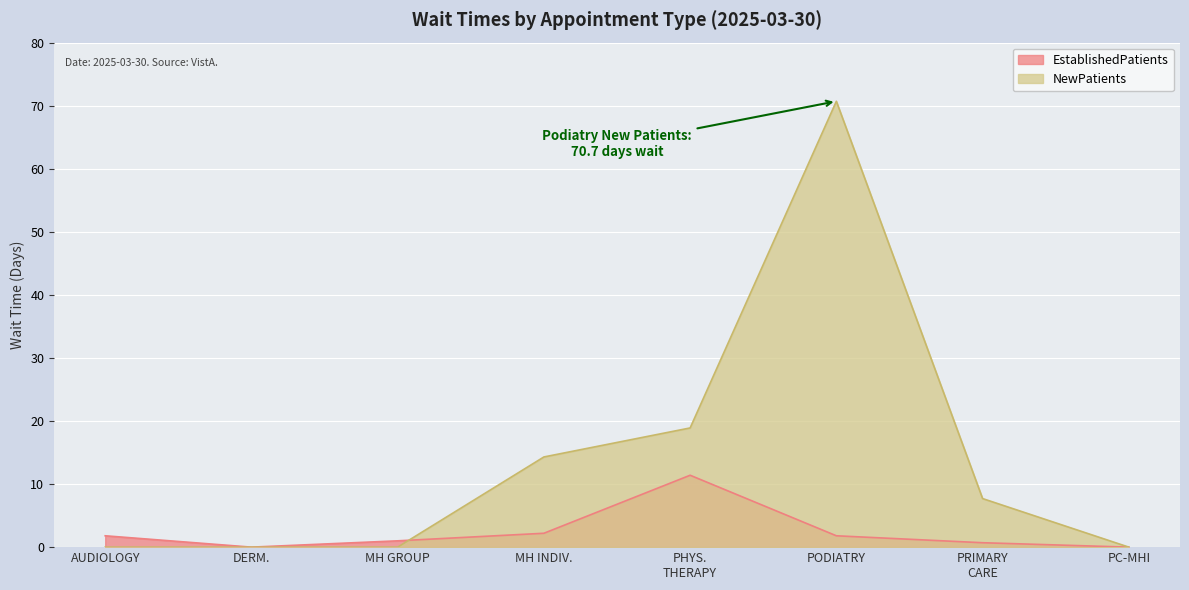

What position from the left is MH GROUP?

3